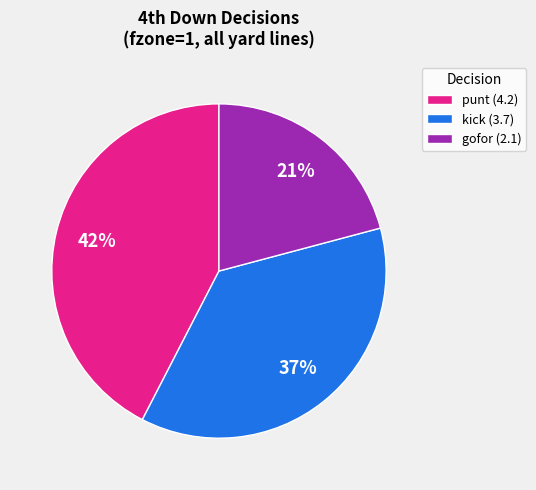

Rank the categories by value from lowest to highest.

gofor (2.1), kick (3.7), punt (4.2)